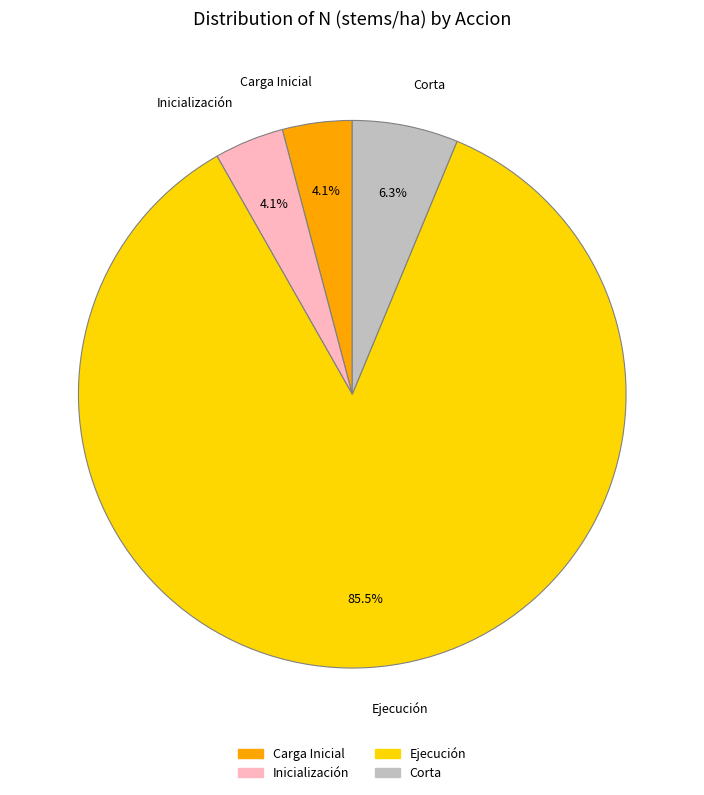

Combined, do Carga Inicial and Inicialización account for over 50%?

No